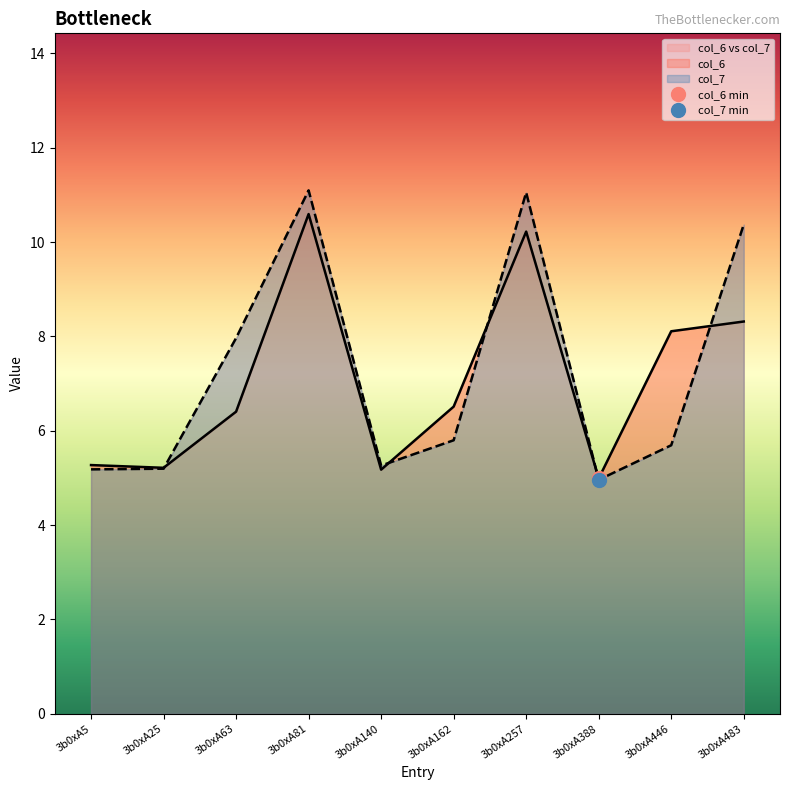

Rank the series at 3b0xA81 from lowest to highest value.

col_6, col_7